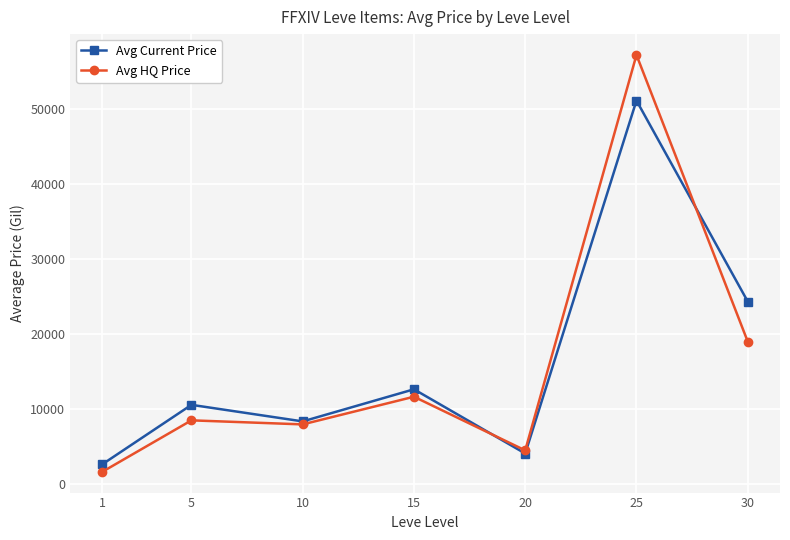

Does the chart have visible grid lines?

Yes